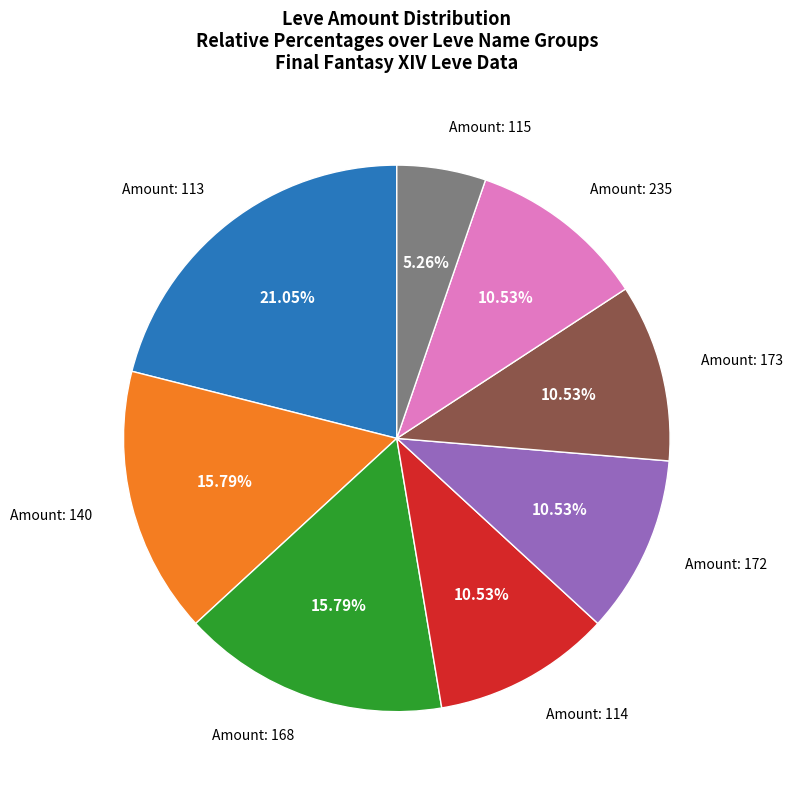

Is there any slice that represents more than half of the pie?

No